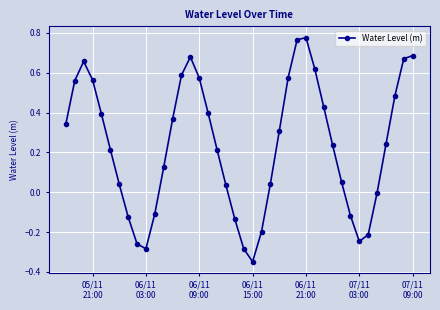

How many lines are shown in the chart?

1